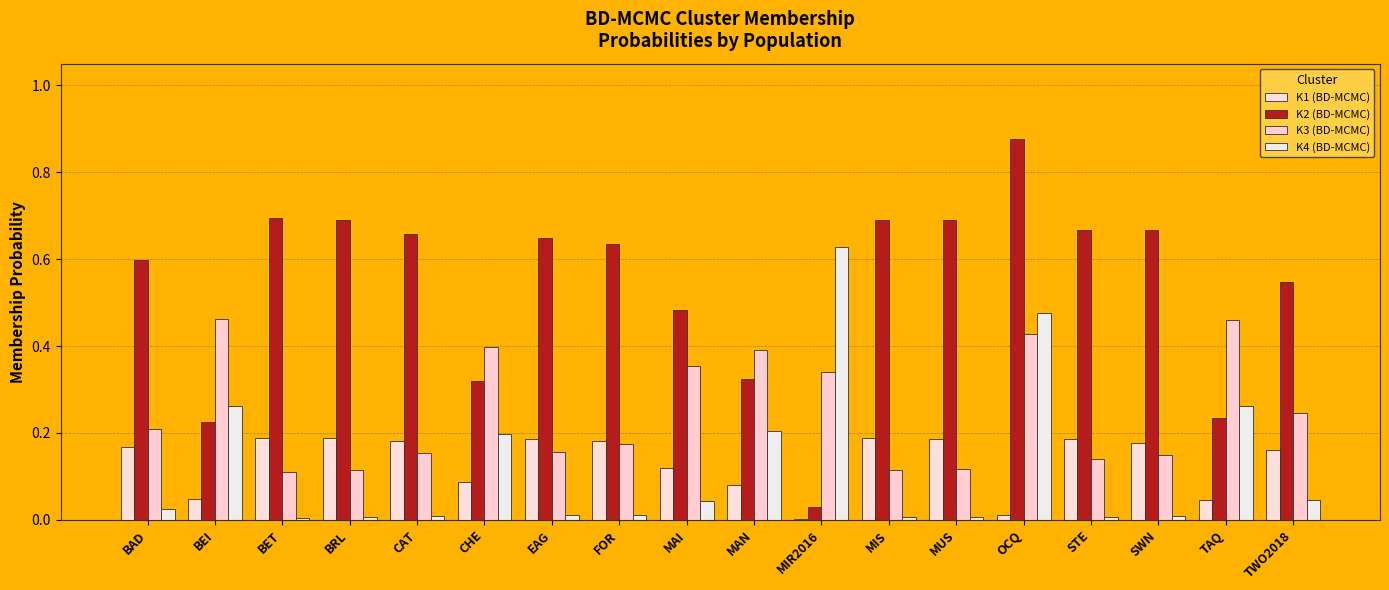

Reading right to left, transcribe all the data shown in this chart.

K1 (BD-MCMC): 0.2	0.0	0.2	0.2	0.0	0.2	0.2	0.0	0.1	0.1	0.2	0.2	0.1	0.2	0.2	0.2	0.0	0.2
K2 (BD-MCMC): 0.5	0.2	0.7	0.7	0.9	0.7	0.7	0.0	0.3	0.5	0.6	0.6	0.3	0.7	0.7	0.7	0.2	0.6
K3 (BD-MCMC): 0.2	0.5	0.1	0.1	0.4	0.1	0.1	0.3	0.4	0.4	0.2	0.2	0.4	0.2	0.1	0.1	0.5	0.2
K4 (BD-MCMC): 0.0	0.3	0.0	0.0	0.5	0.0	0.0	0.6	0.2	0.0	0.0	0.0	0.2	0.0	0.0	0.0	0.3	0.0